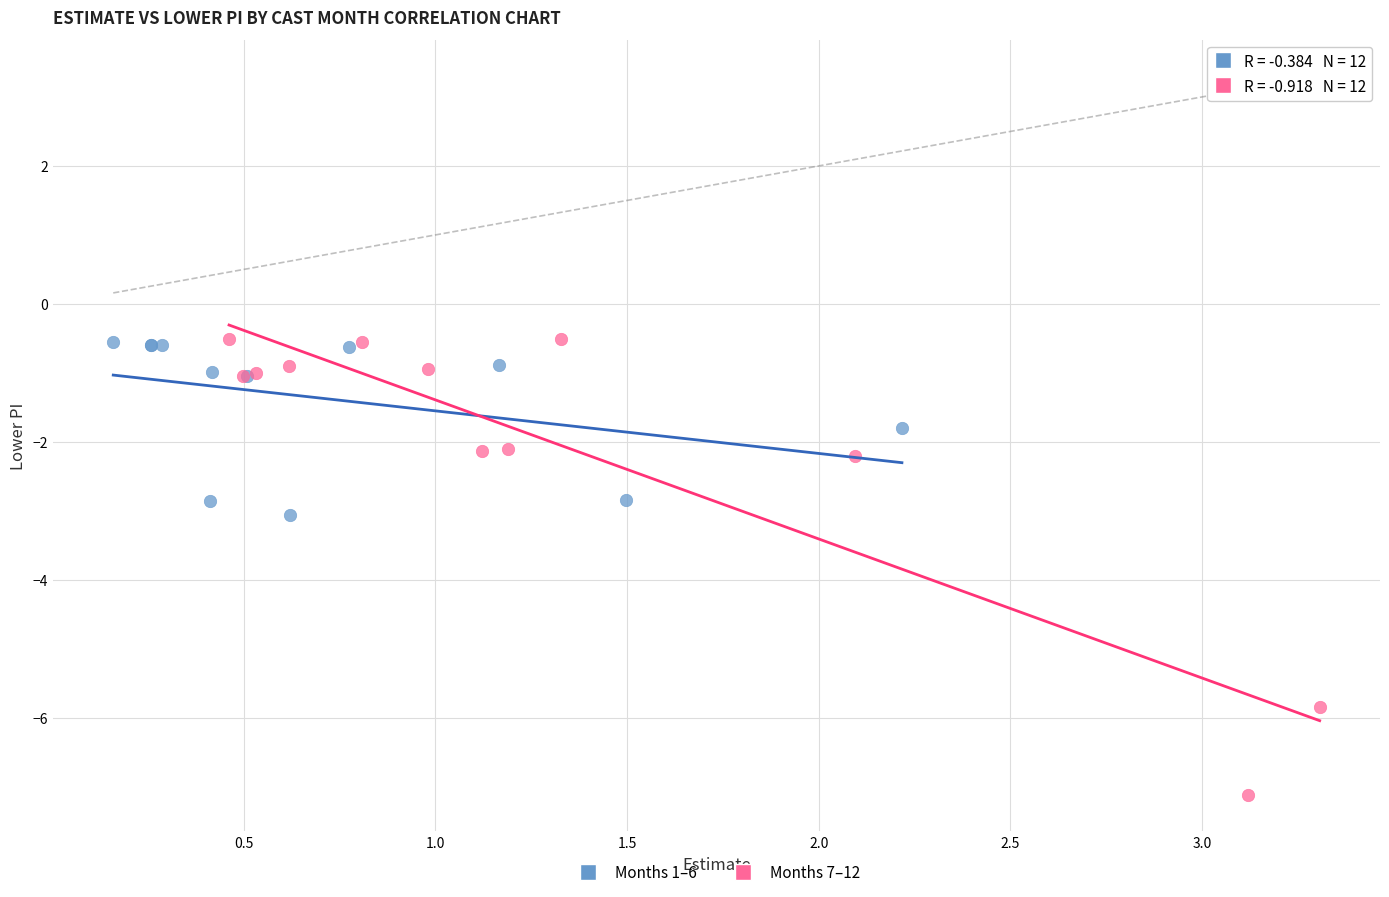

Which series reaches the minimum Y coordinate?

Months 7–12